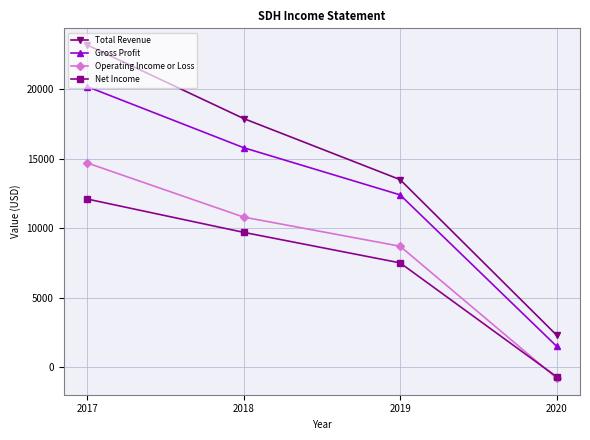

What is the lowest value of the Net Income series?

-700